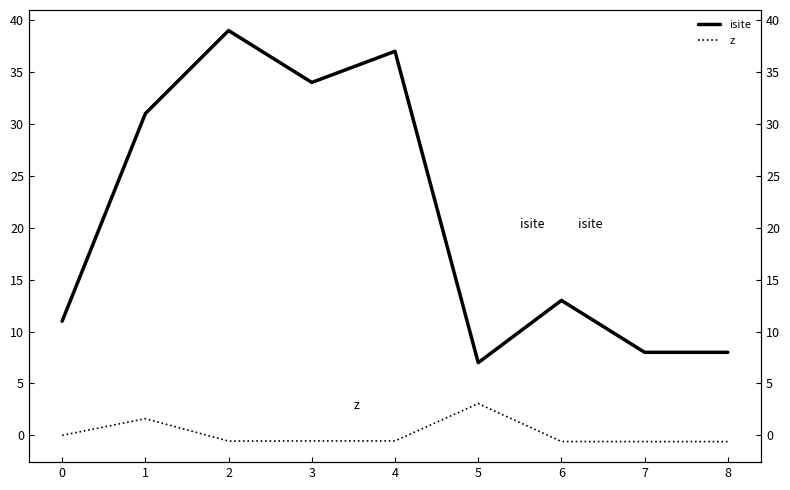

True or false: isite has a value of 5.0 at 6.

False